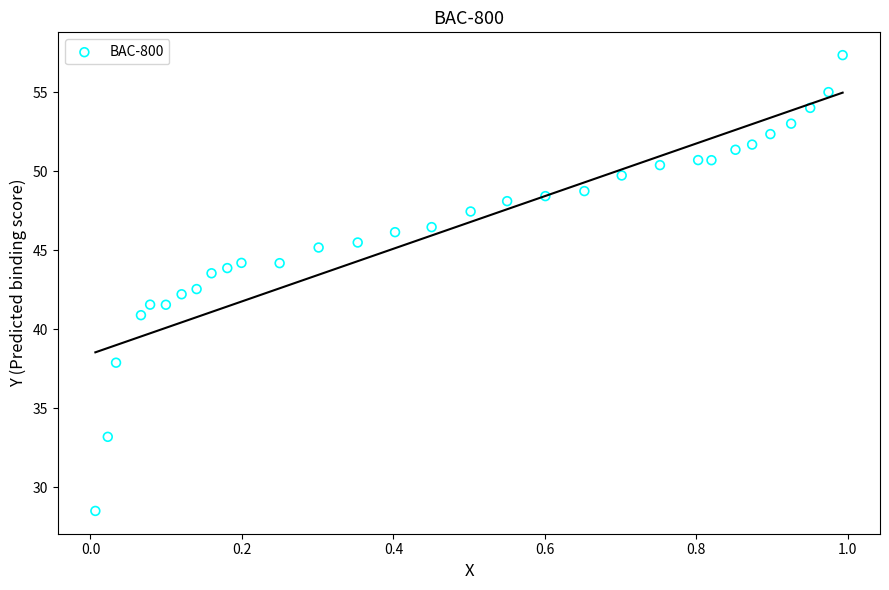

What is the range of Y values (max minus min)?

28.9